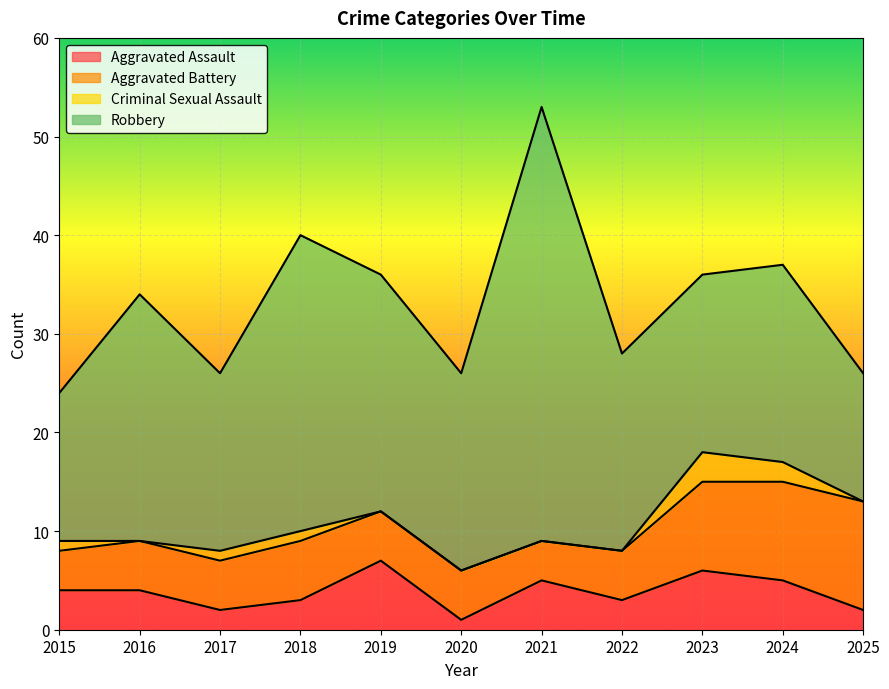

True or false: Robbery and Aggravated Battery cross at least once.

False